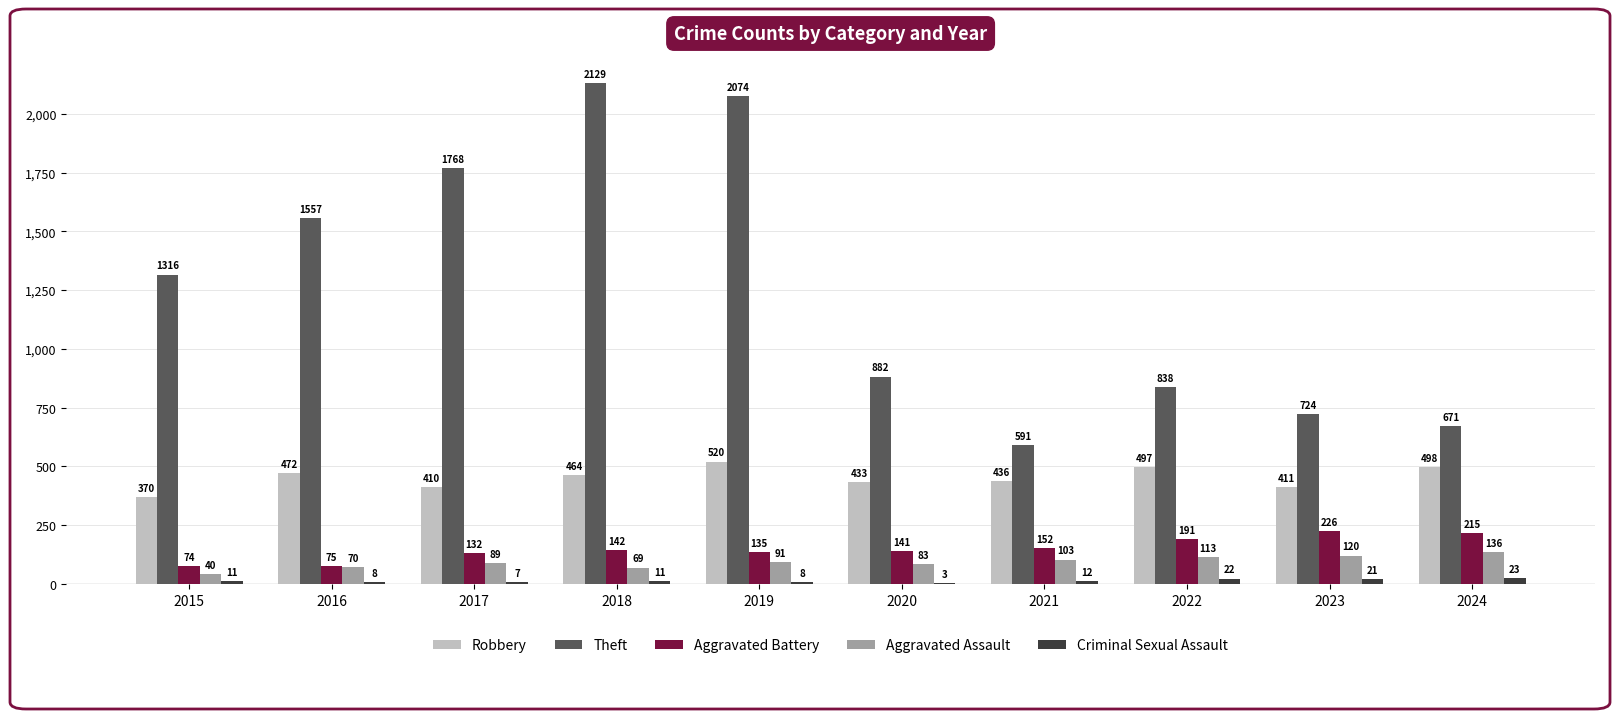

Which series has the largest range (max minus min)?

Theft